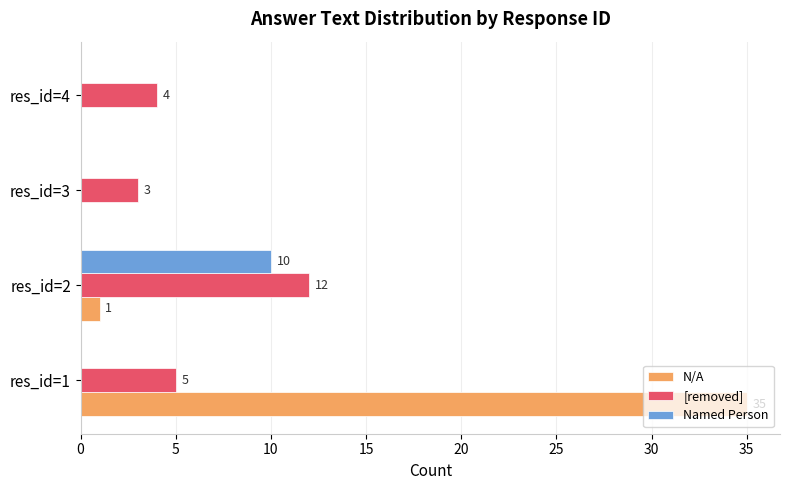

Between res_id=3 and res_id=4, which series saw the biggest shift?

[removed]